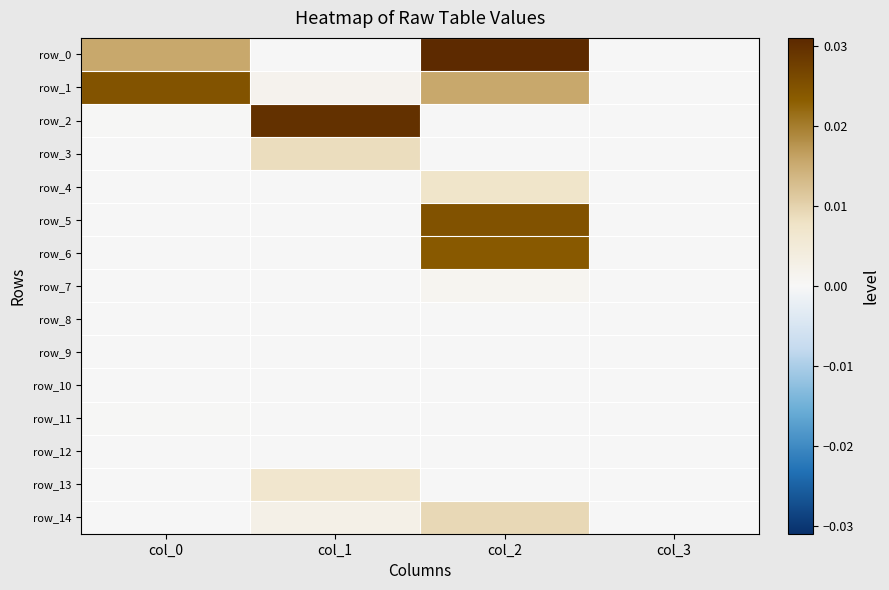

Rank the categories by row_12 value from highest to lowest.

col_0, col_1, col_2, col_3